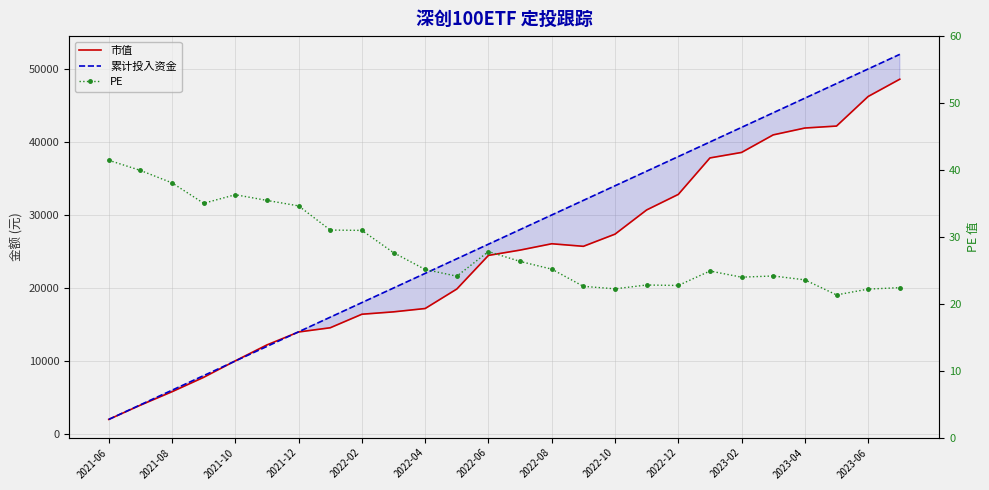

How many lines are shown in the chart?

3